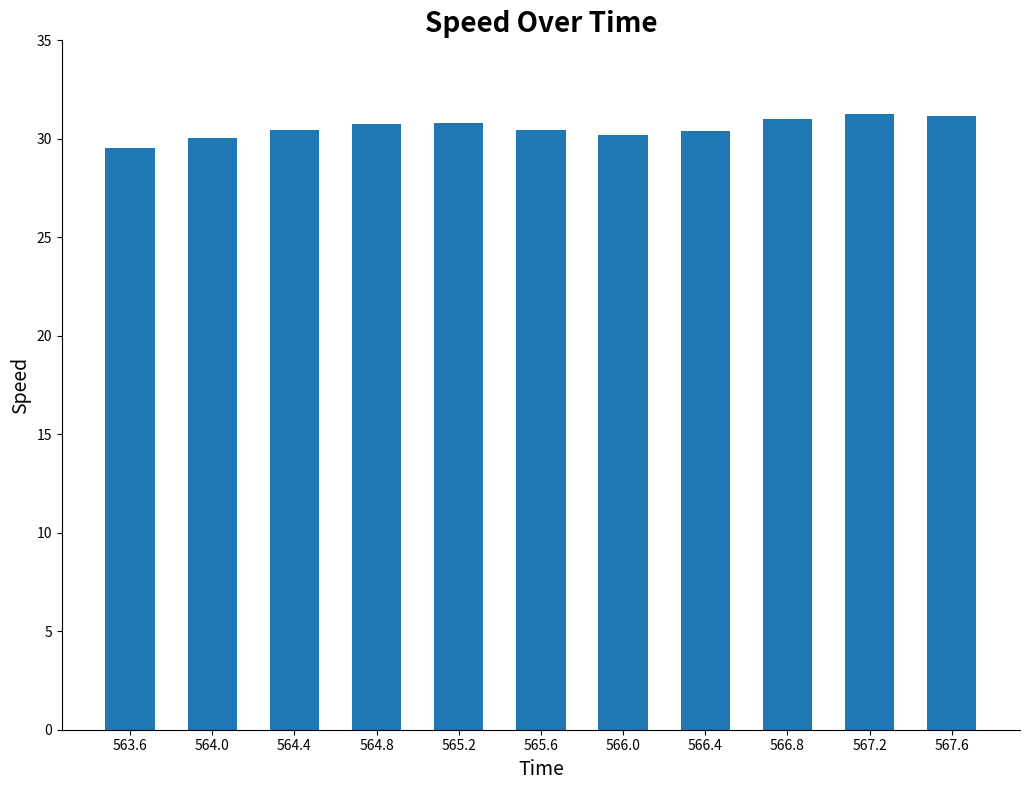

The value at 567.6 is 31.1. True or false?

True